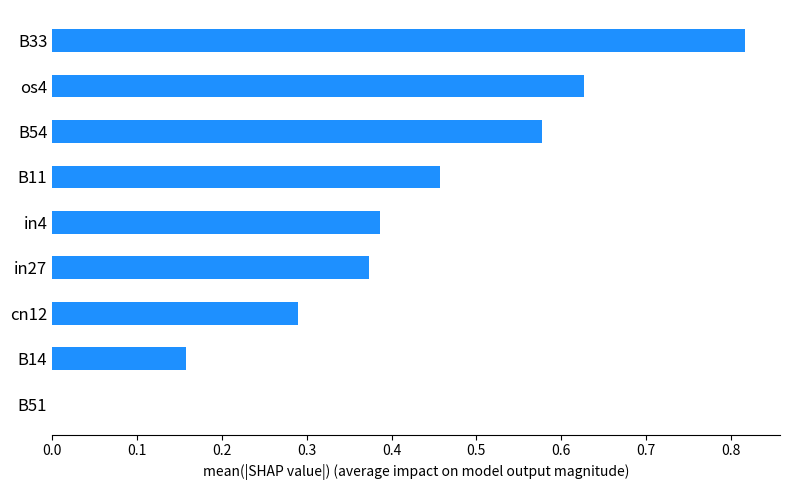

True or false: the data shows 0.3 at B33.

False